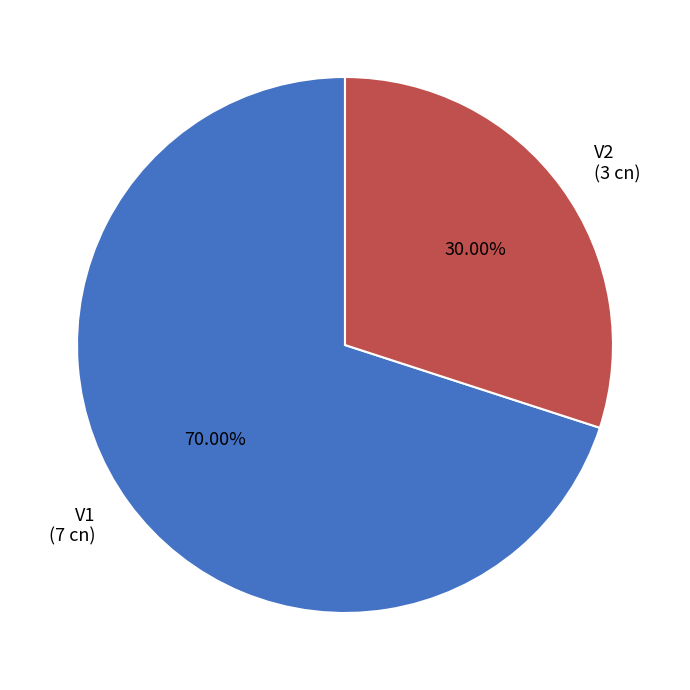

Is there any slice that represents more than half of the pie?

Yes